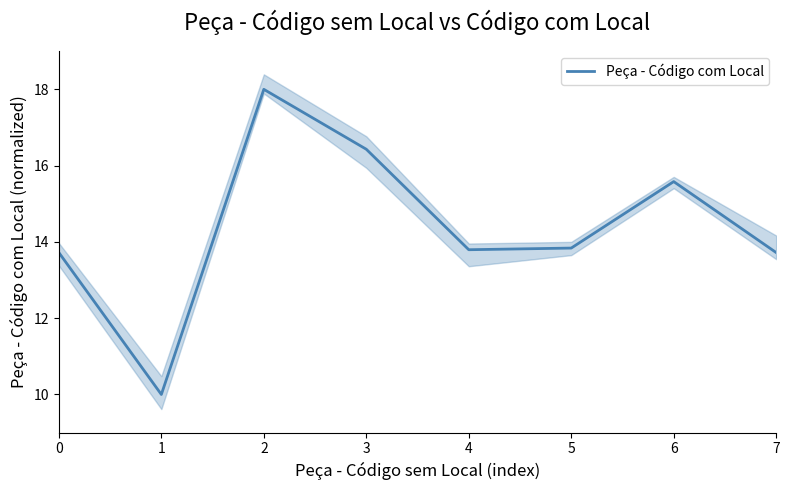

How many values are below 13?

1